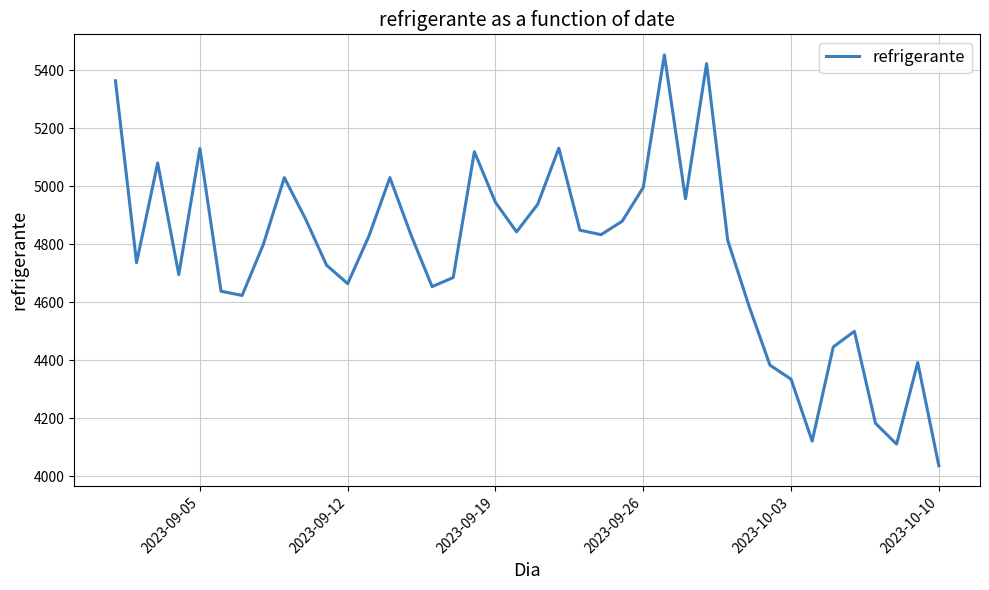

What is the minimum value shown in the chart?

4035.2